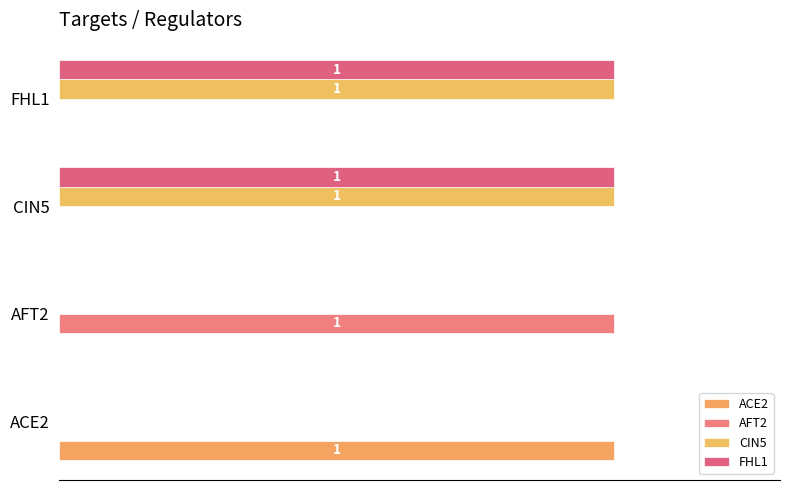

Reading left to right, transcribe all the data shown in this chart.

ACE2: 1	0	0	0
AFT2: 0	1	0	0
CIN5: 0	0	1	1
FHL1: 0	0	1	1